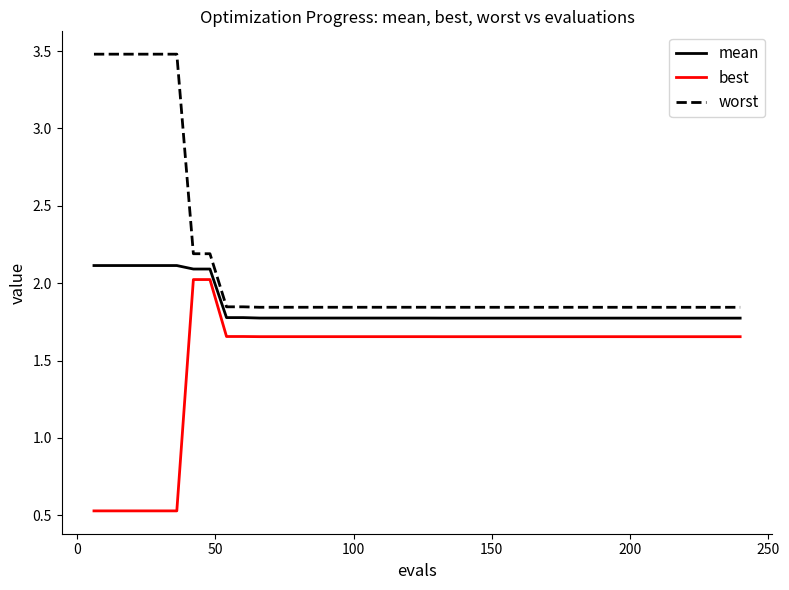

What is the difference between the maximum and minimum values in the best series?

1.5